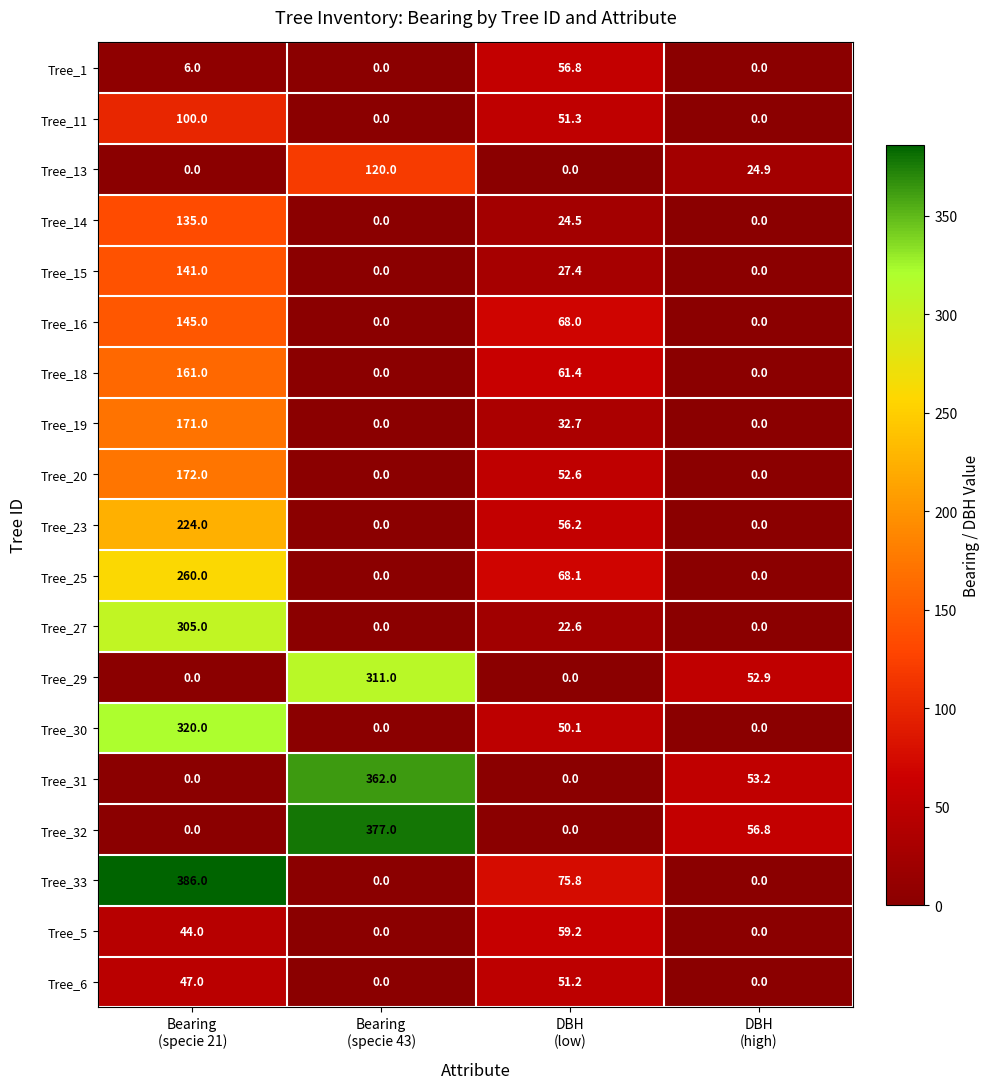

Which series has the widest spread of values?

Tree_33